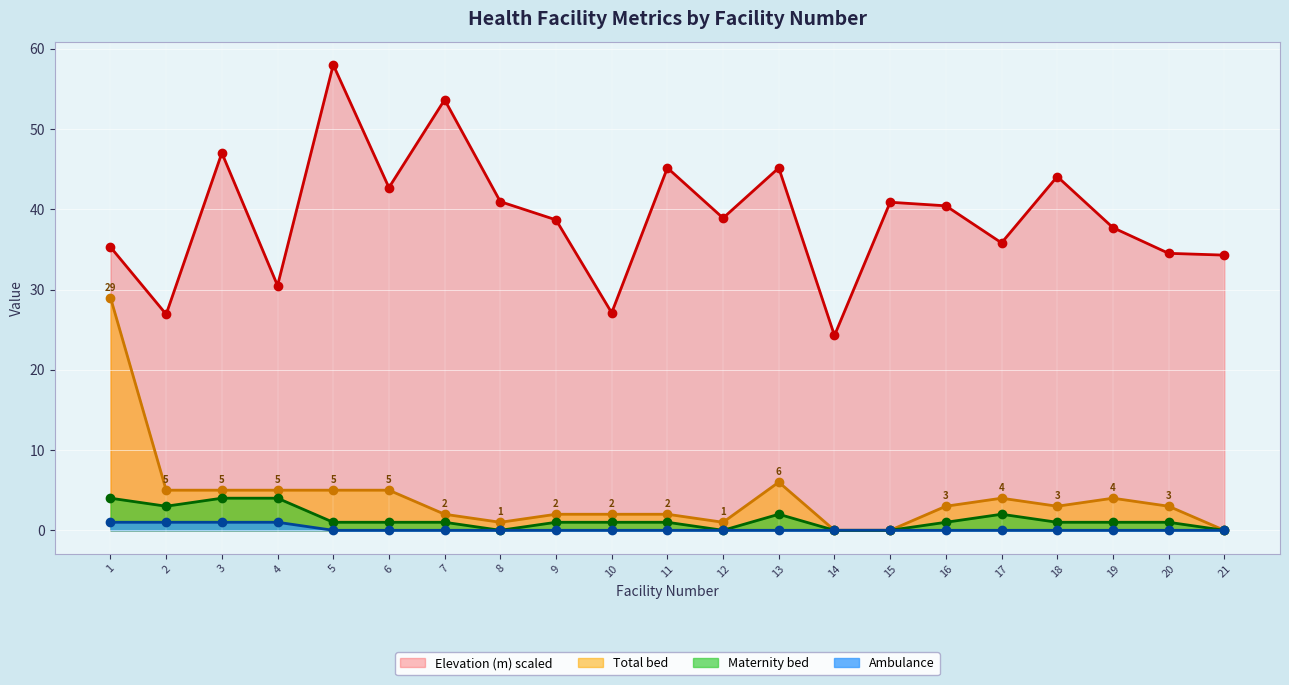

At which label is Elevation (m) closest to 41?

8